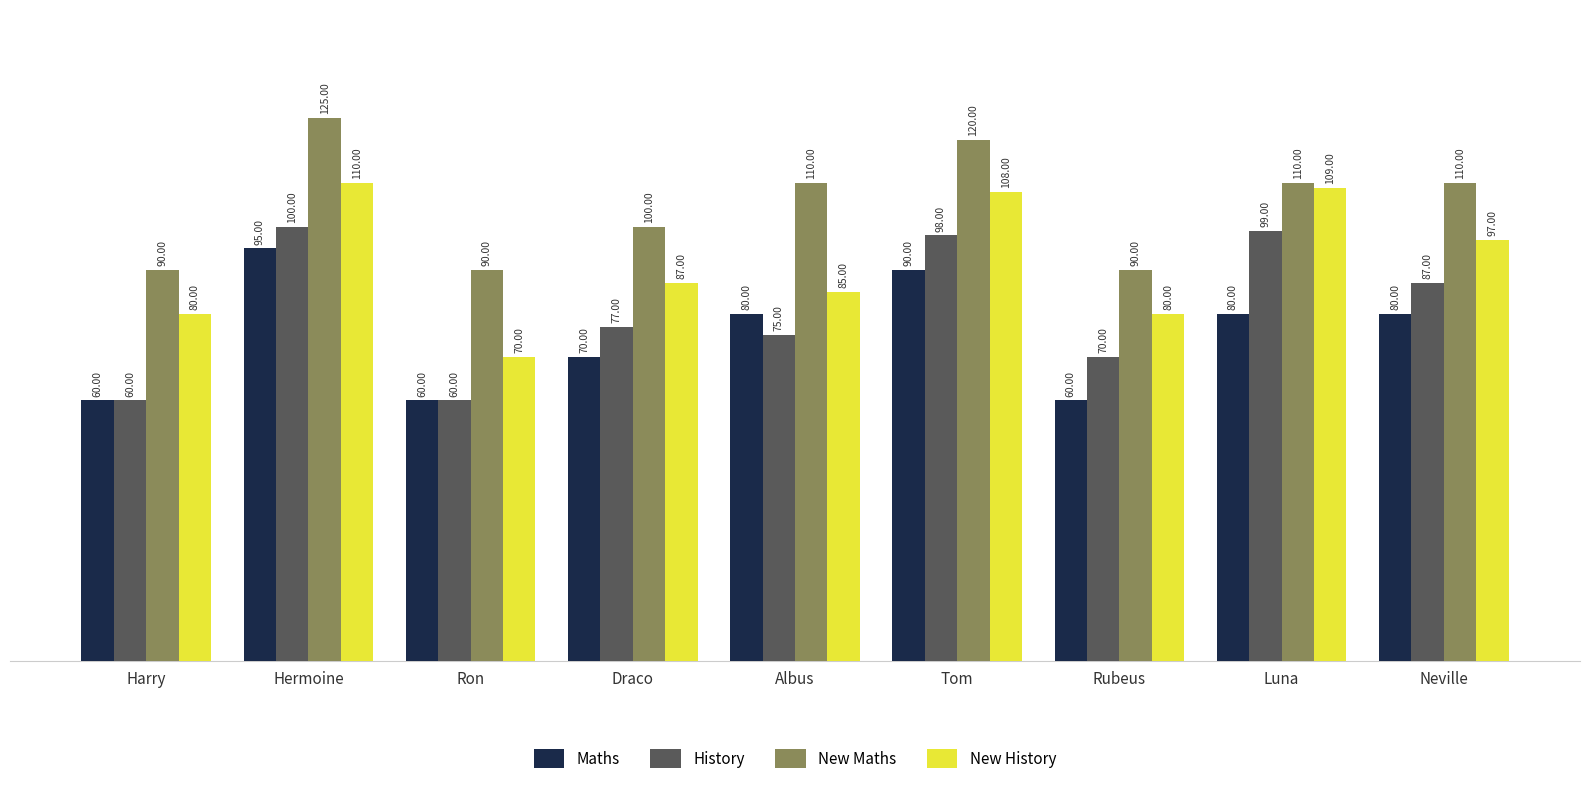

Where does the History series first go above 77?

Hermoine